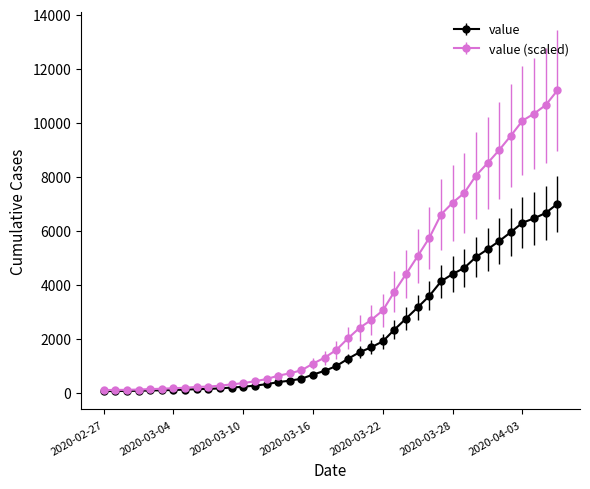

Does the chart display data point markers on the line(s)?

Yes